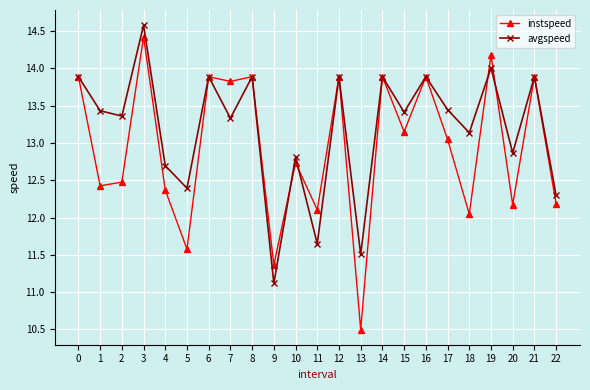

What is the spread (max minus min) of values at 15?

0.3